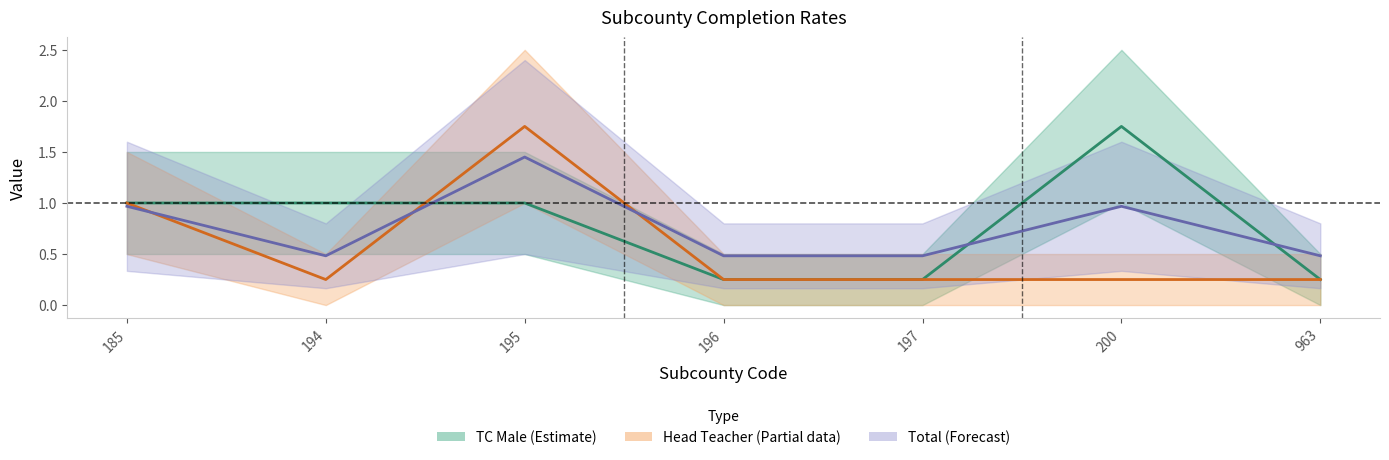

Reading right to left, what are all the values shown in this chart?

TC Male: 0.2	1.8	0.2	0.2	1.0	1.0	1.0
Head Teacher: 0.2	0.2	0.2	0.2	1.8	0.2	1.0
Total: 0.5	1.0	0.5	0.5	1.5	0.5	1.0